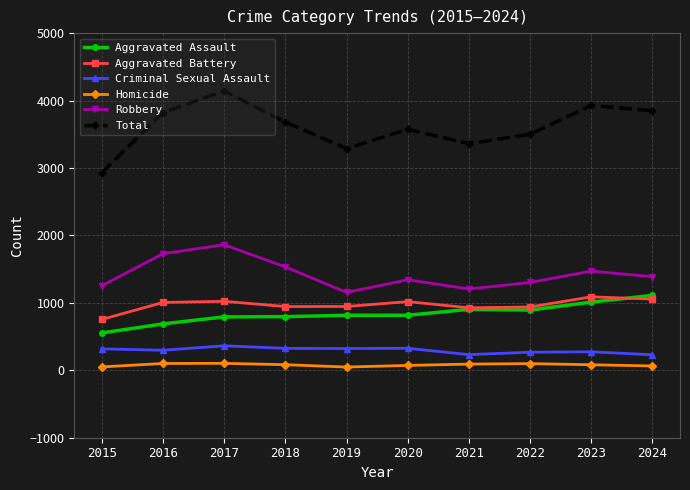

What is the sum of all Robbery values?

14242